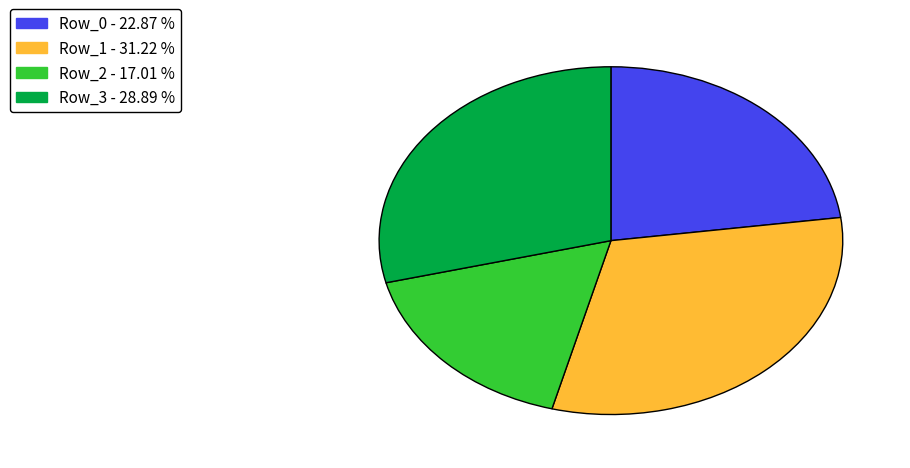

How many slices are in this pie chart?

4